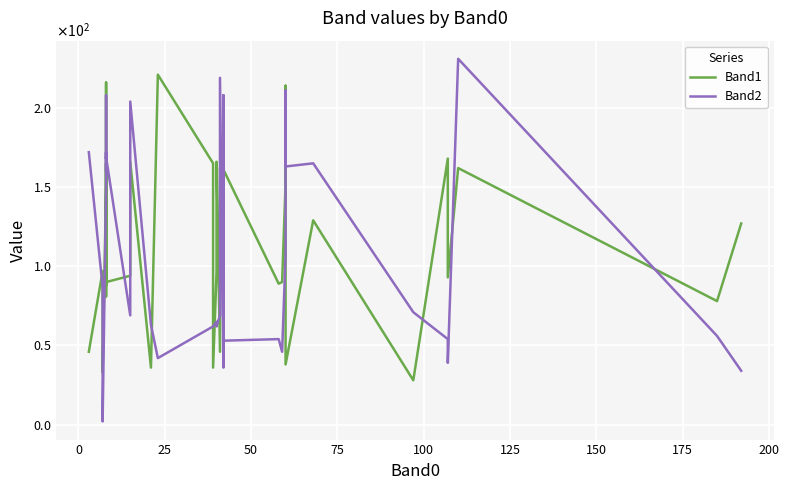

List the series in order of their peak value, lowest first.

Band1, Band2